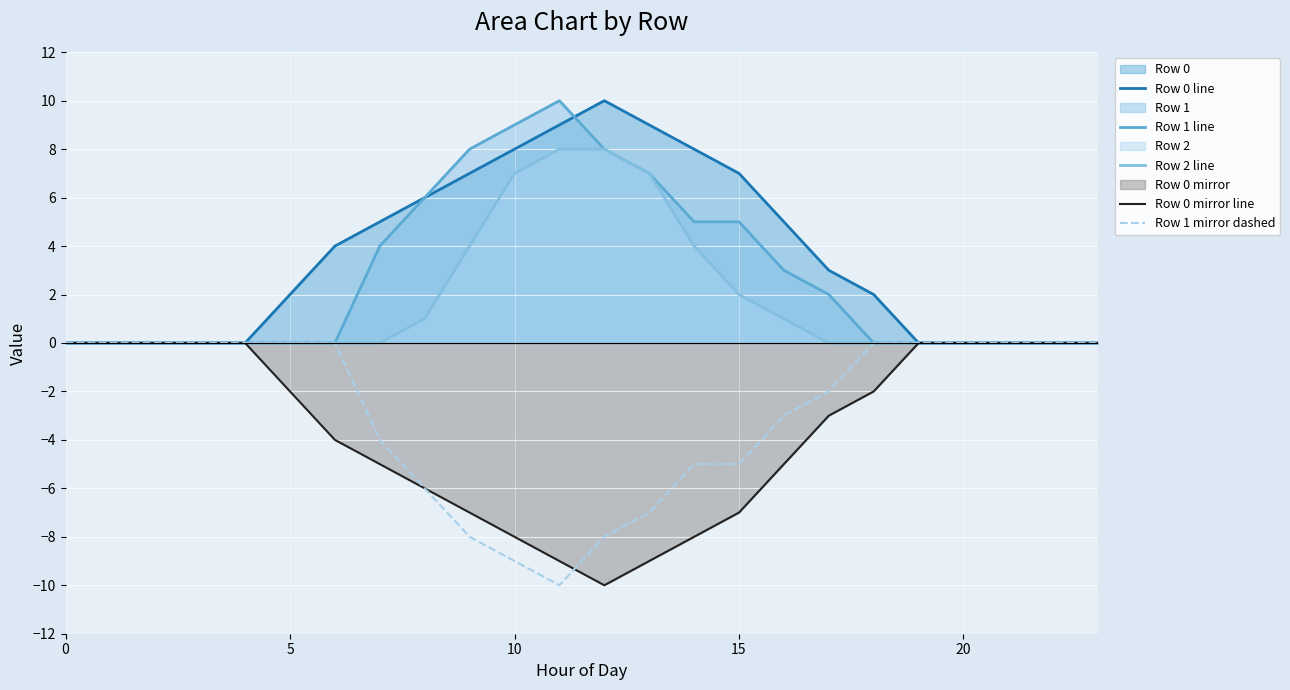

What is the difference between the maximum and minimum values in the Row 2 line series?

8